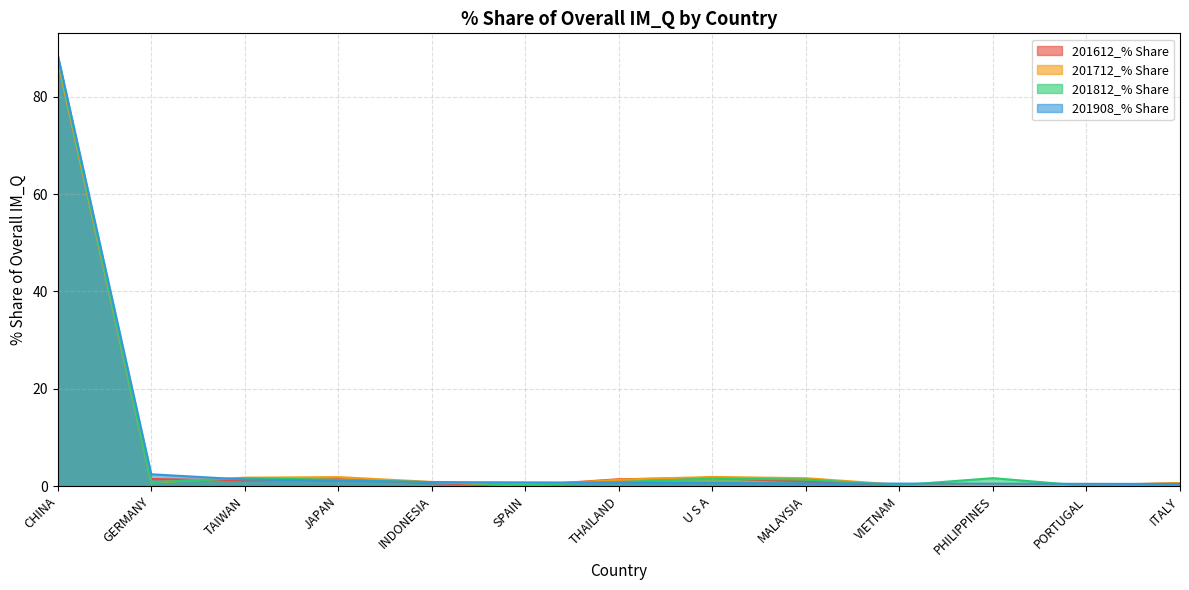

At which category is the sum across all series the highest?

CHINA